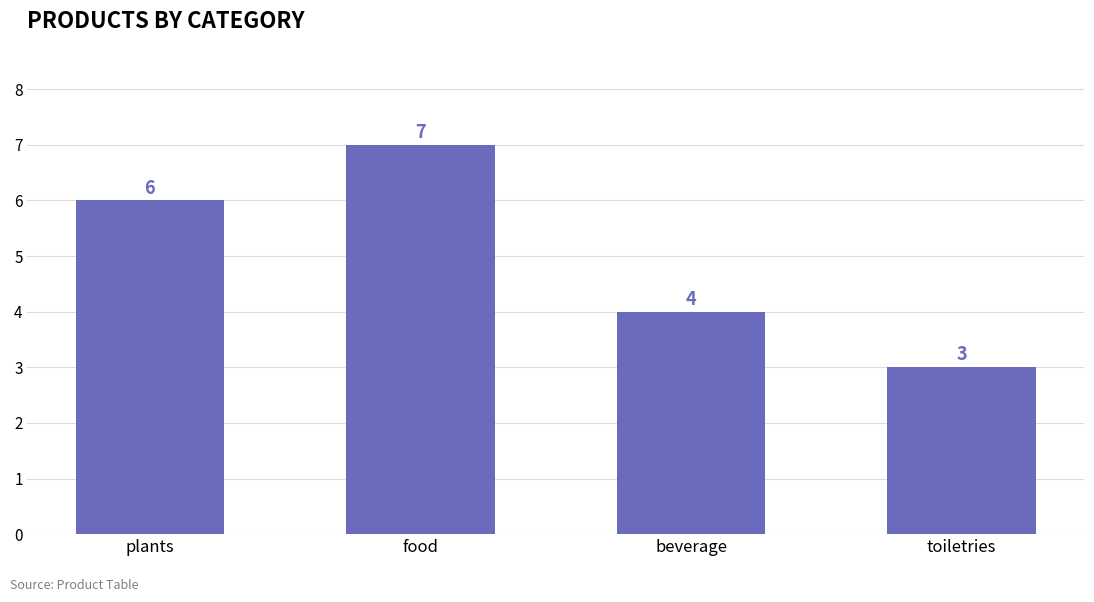

Is it true that the value at food is 7?

True